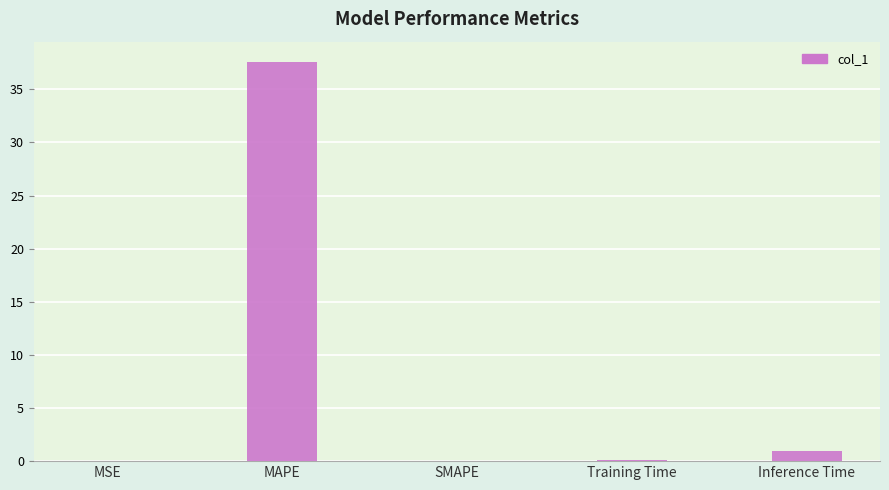

Does the chart contain stacked bars?

No